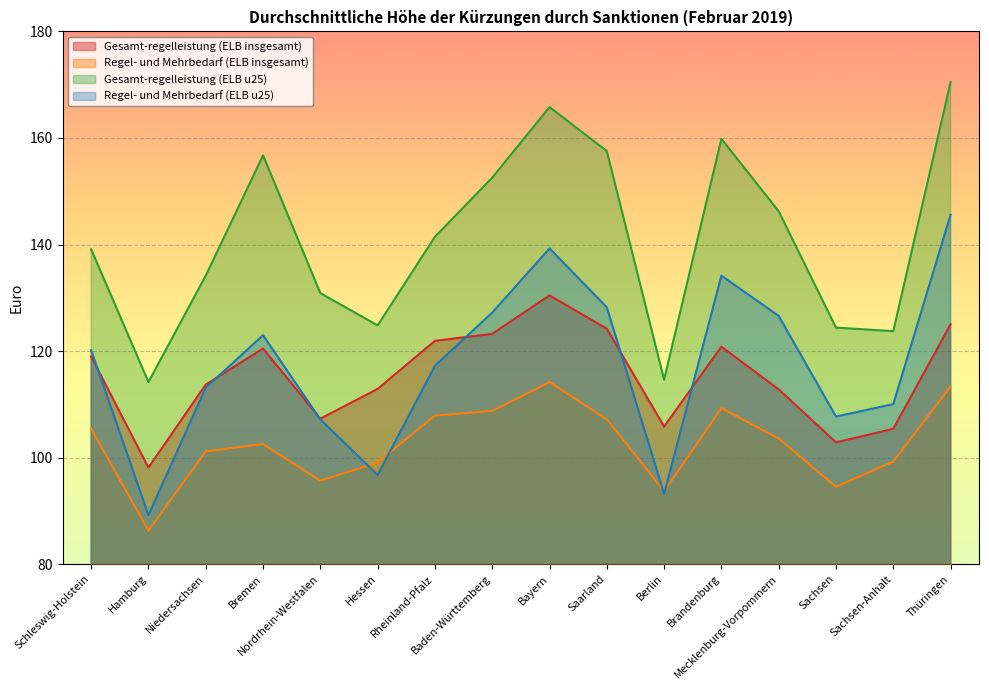

Does the chart display data point markers on the line(s)?

No